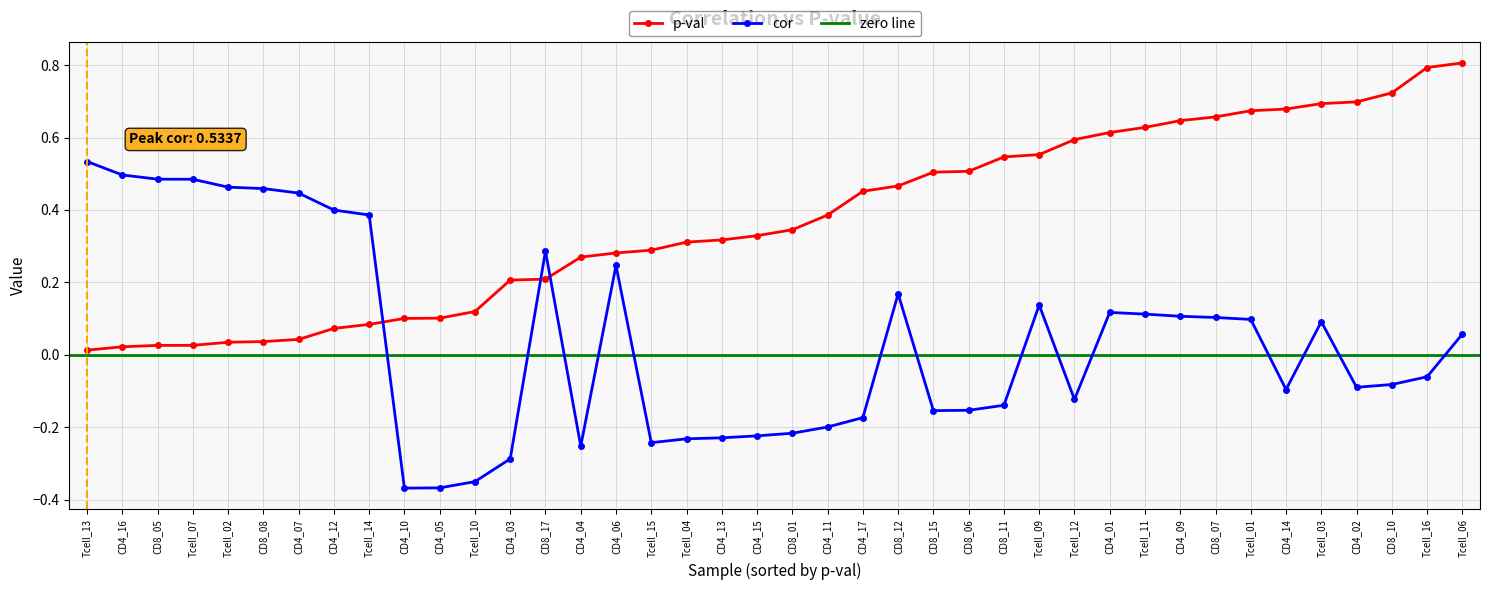

Which series has the largest total across all categories?

p-val